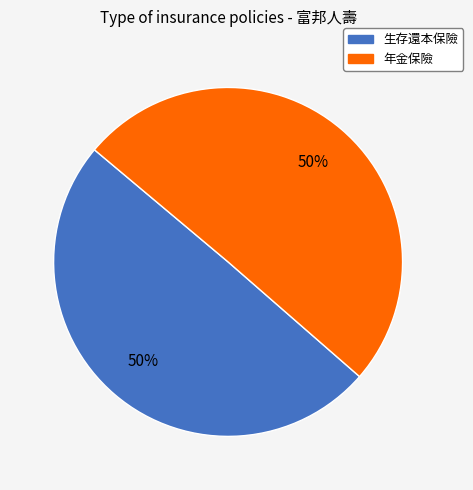

Is the sum of 生存還本保險 and 年金保險 greater than half?

Yes